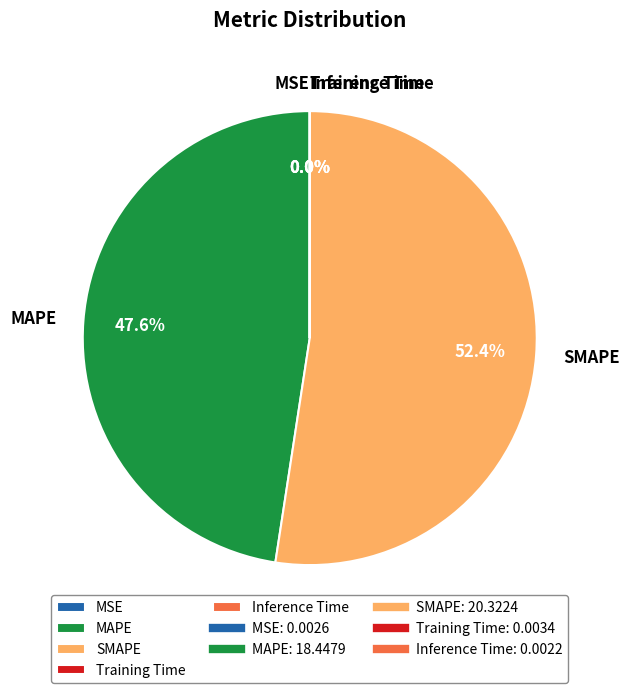

To the nearest percent, what is the difference between the largest and smallest slice percentages?

52%